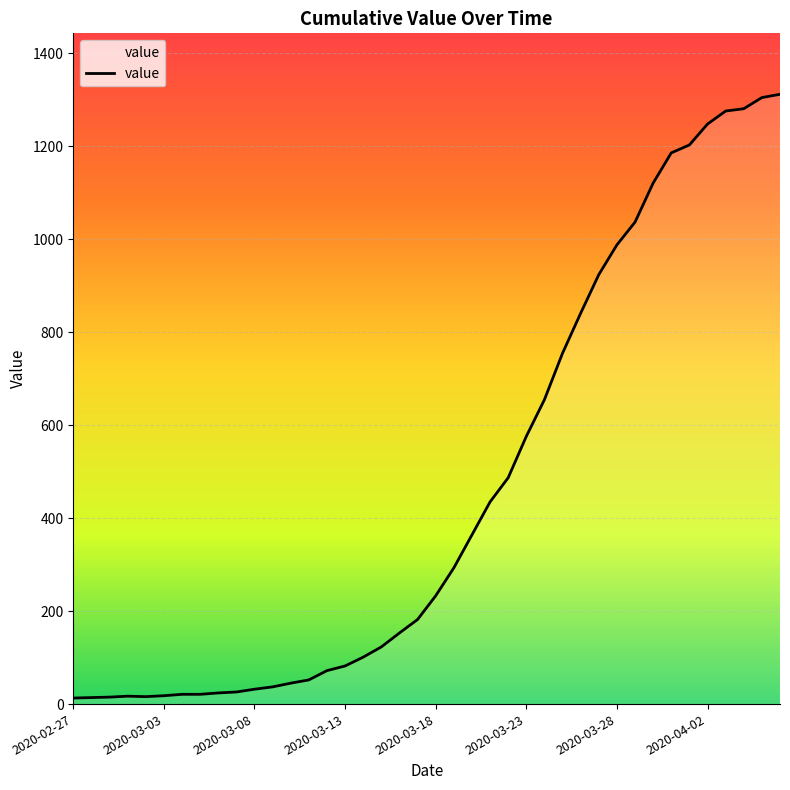

What is the difference between the maximum and minimum values?

1299